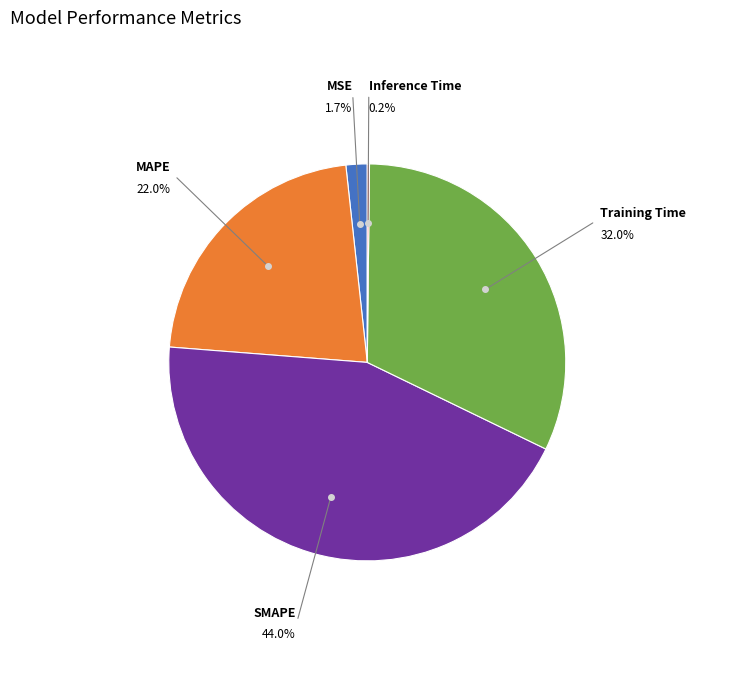

To the nearest percent, what is the difference between the largest and smallest slice percentages?

44%